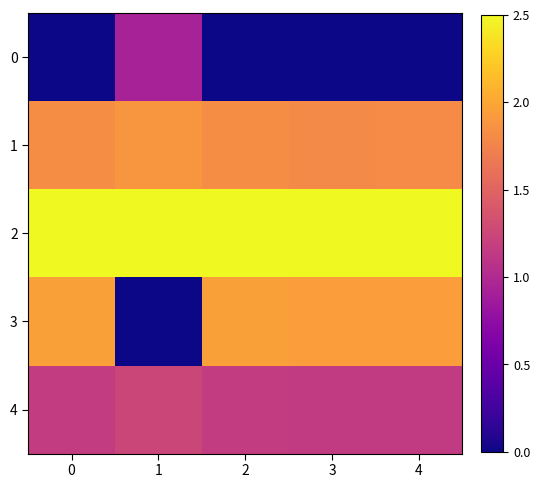

Rank the series by their maximum value, from lowest to highest.

0, 4, 1, 3, 2